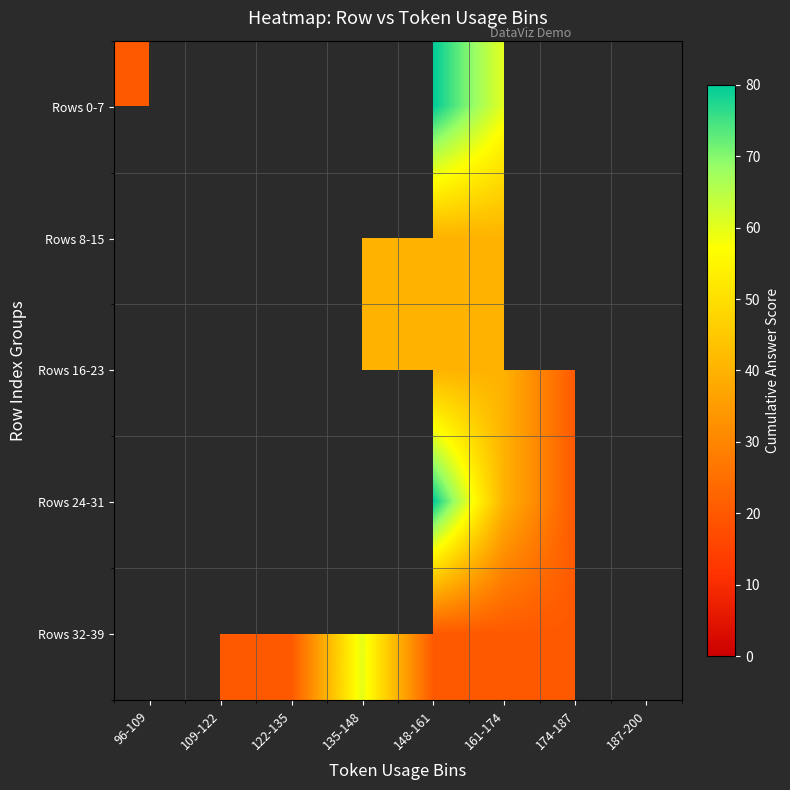

What is the difference between the maximum and minimum values in the Rows 24-31 series?

60.0